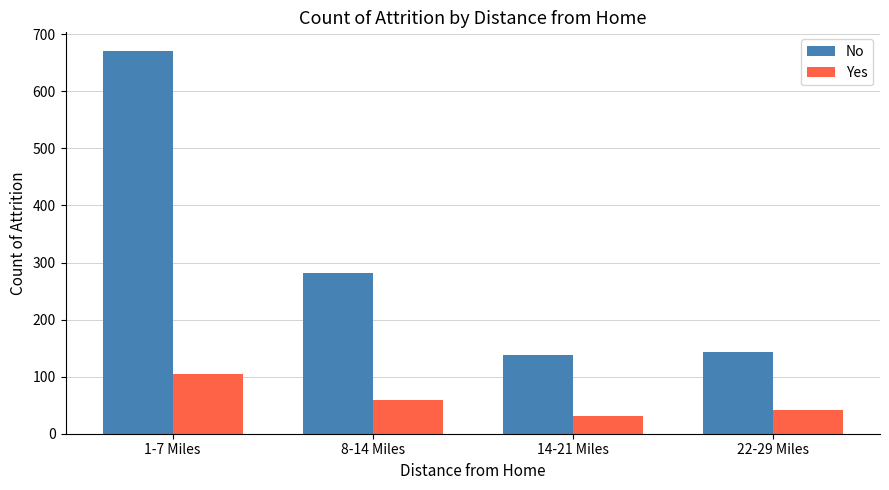

The value of No at 1-7 Miles is 1086. True or false?

False